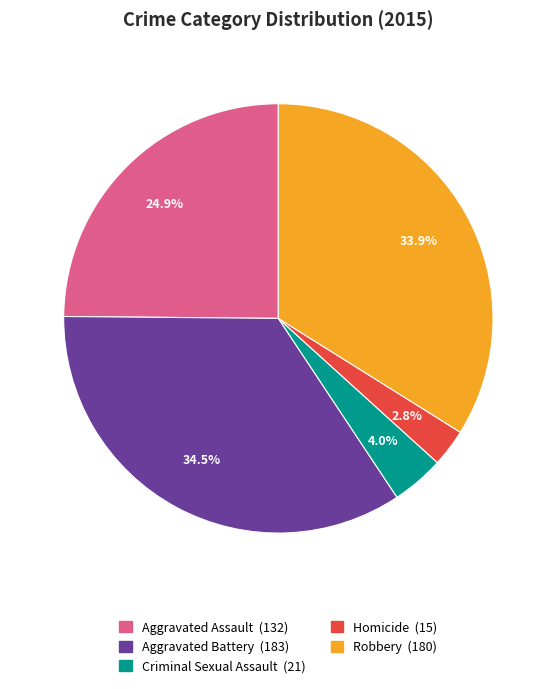

Between Aggravated Assault and Homicide, which is larger?

Aggravated Assault